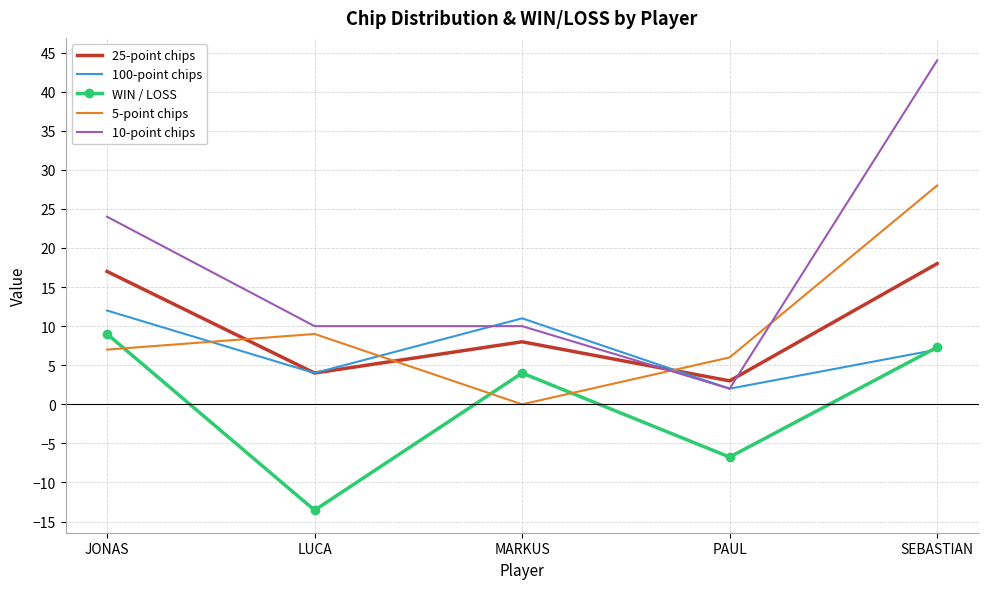

True or false: 25-point chips and 5-point chips intersect in this chart.

True